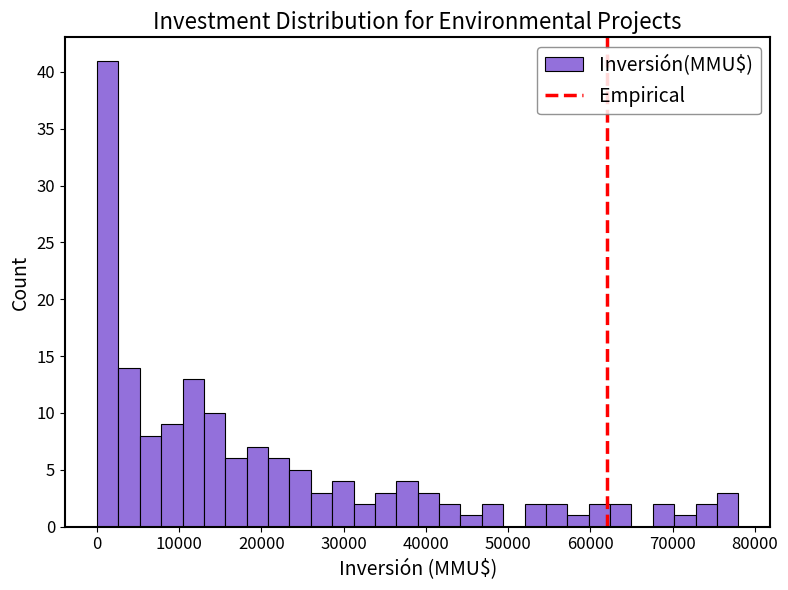

Around what value on the x-axis is the tallest bar? Give the approximate position of its centre, as read against the axis.

1000